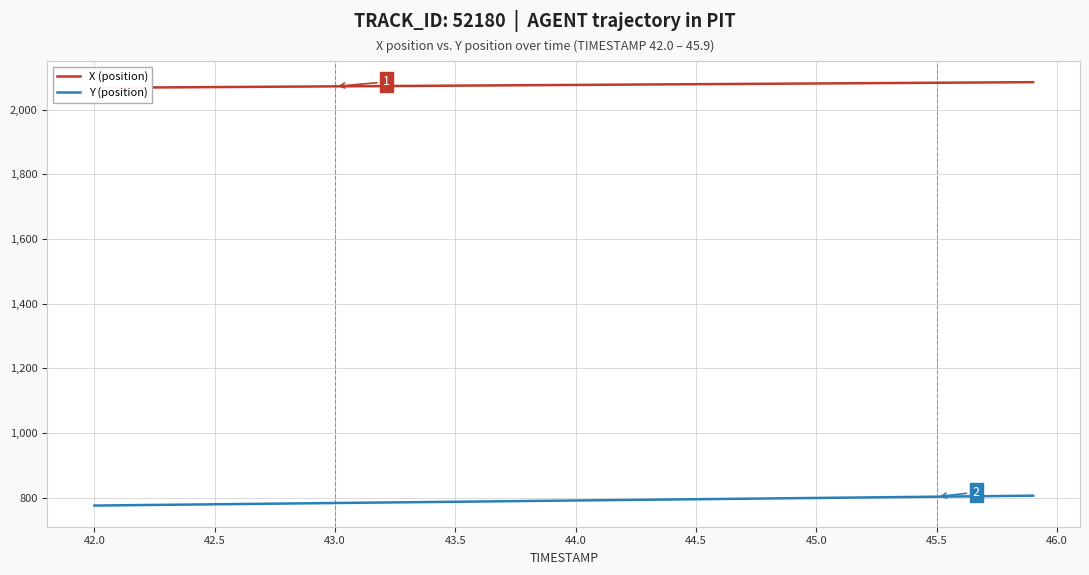

What is the maximum value for Y (position)?

806.2